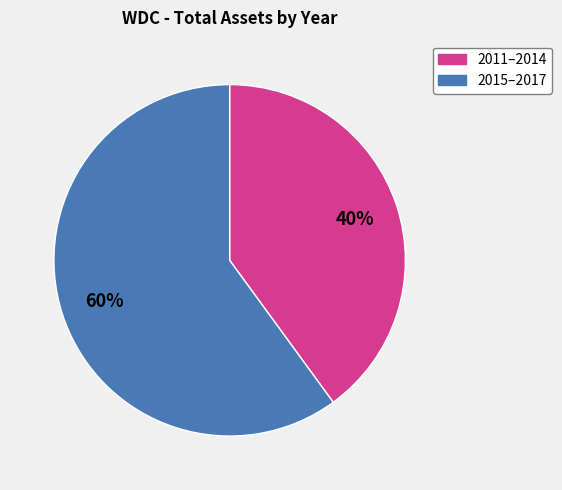

To the nearest percent, what is the difference between the largest and smallest slice percentages?

20%